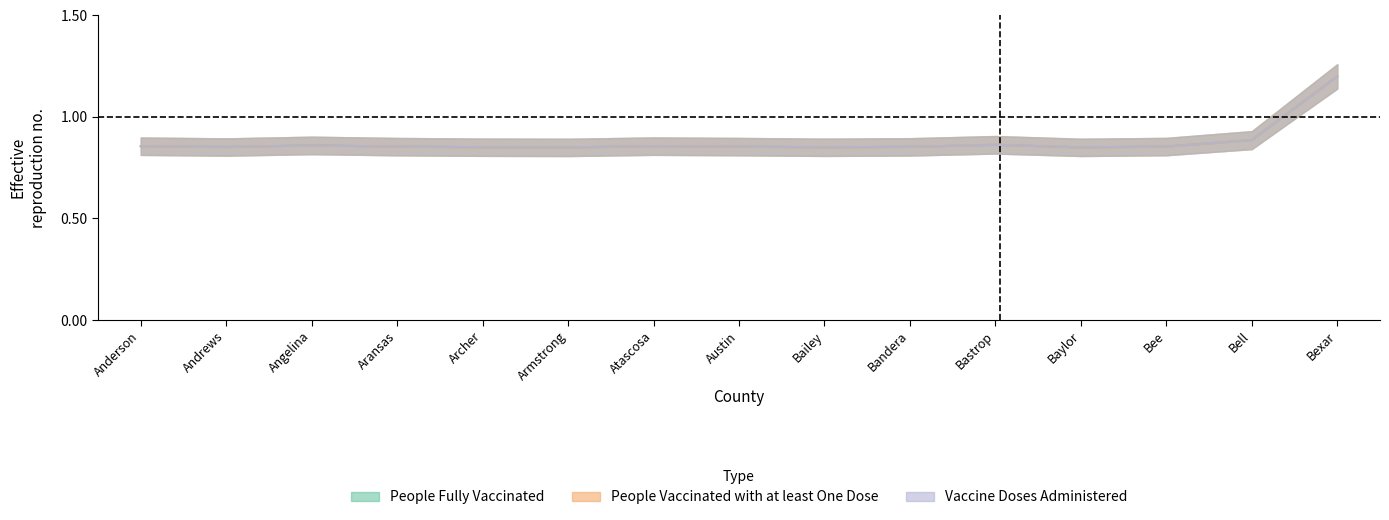

How many Vaccine Doses Administered values are between 0 and 1?

14